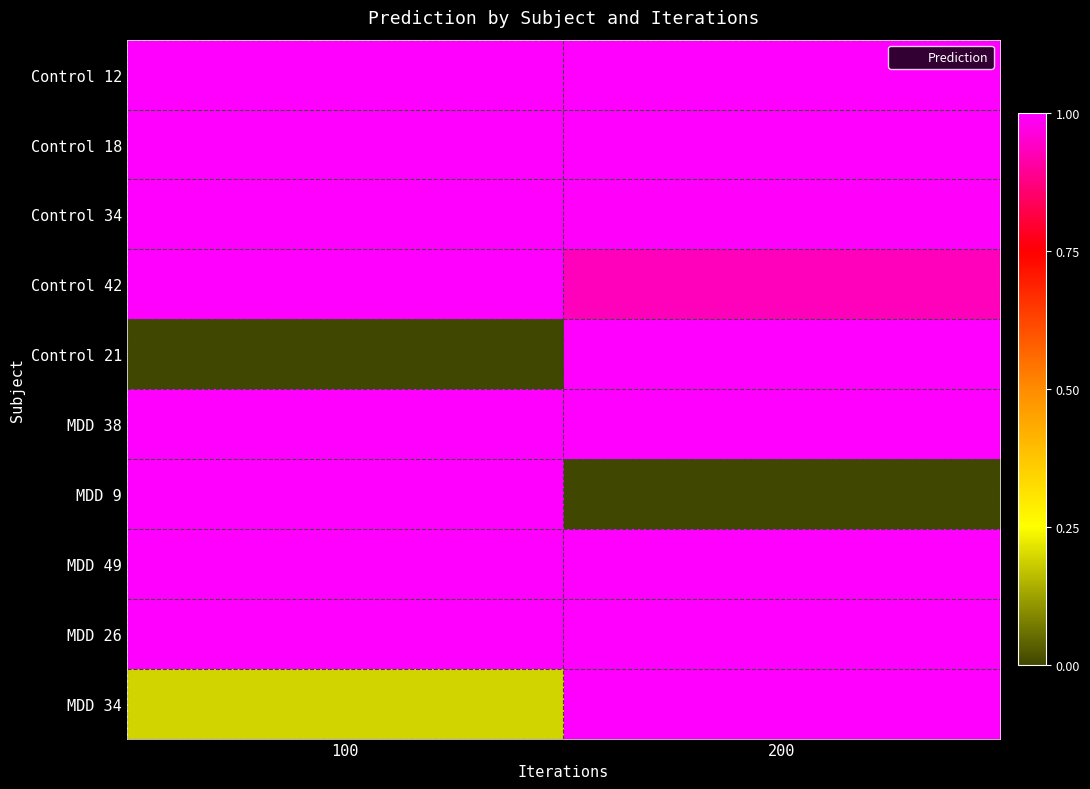

What is the total value across all series at 200?

8.9